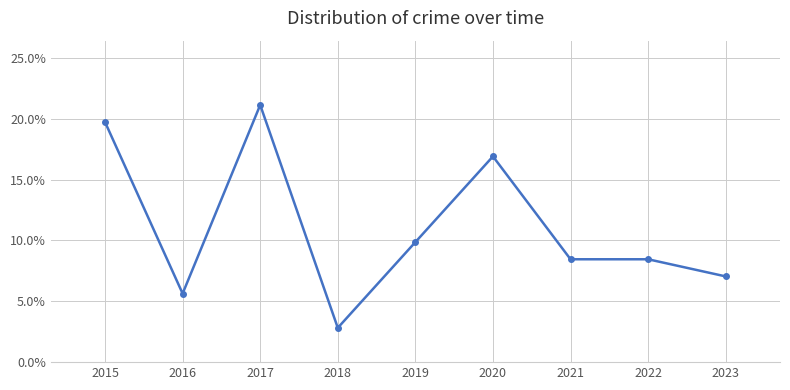

What value does the data have at 2022?

0.1